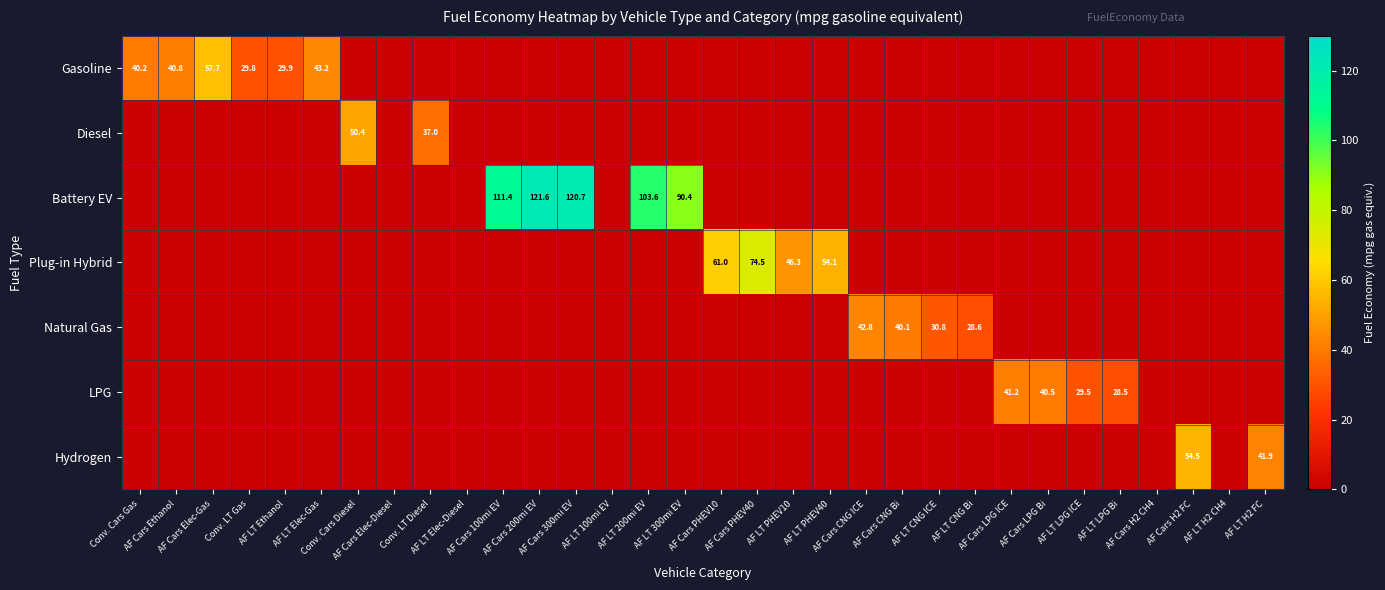

List the series in order of their peak value, highest first.

Battery EV, Plug-in Hybrid, Gasoline, Hydrogen, Diesel, Natural Gas, LPG